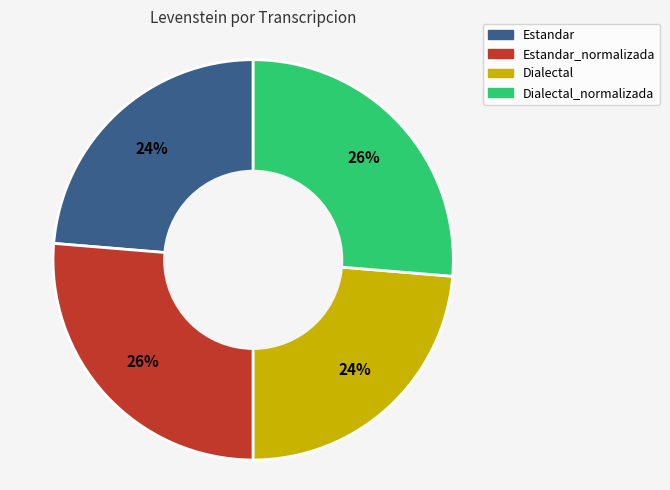

Does Dialectal_normalizada represent more than half of the total?

No